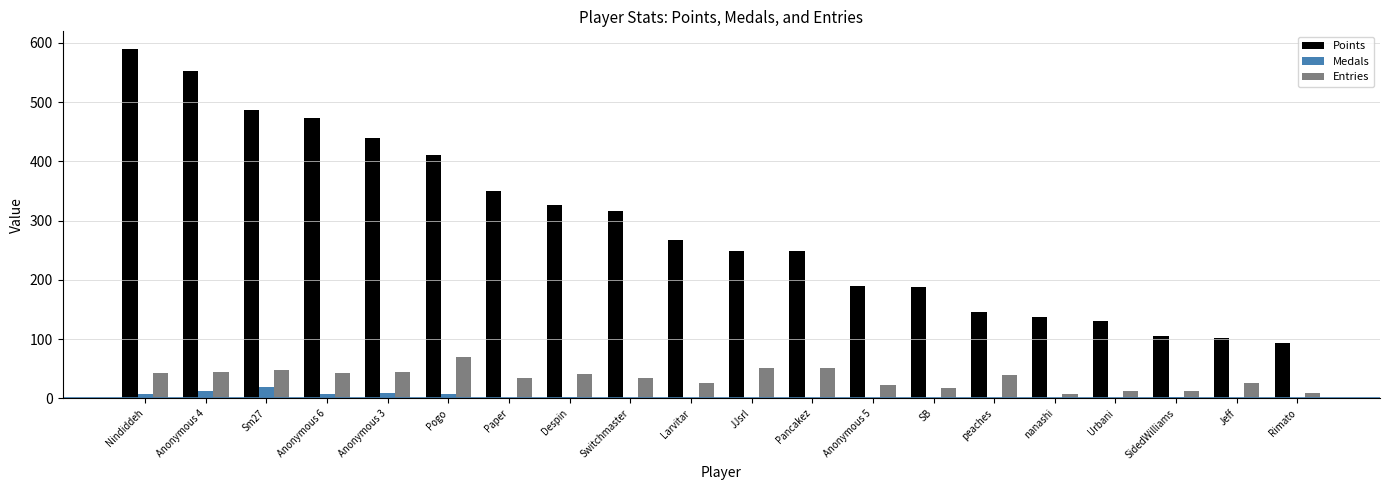

Count the number of categories in the chart.

20